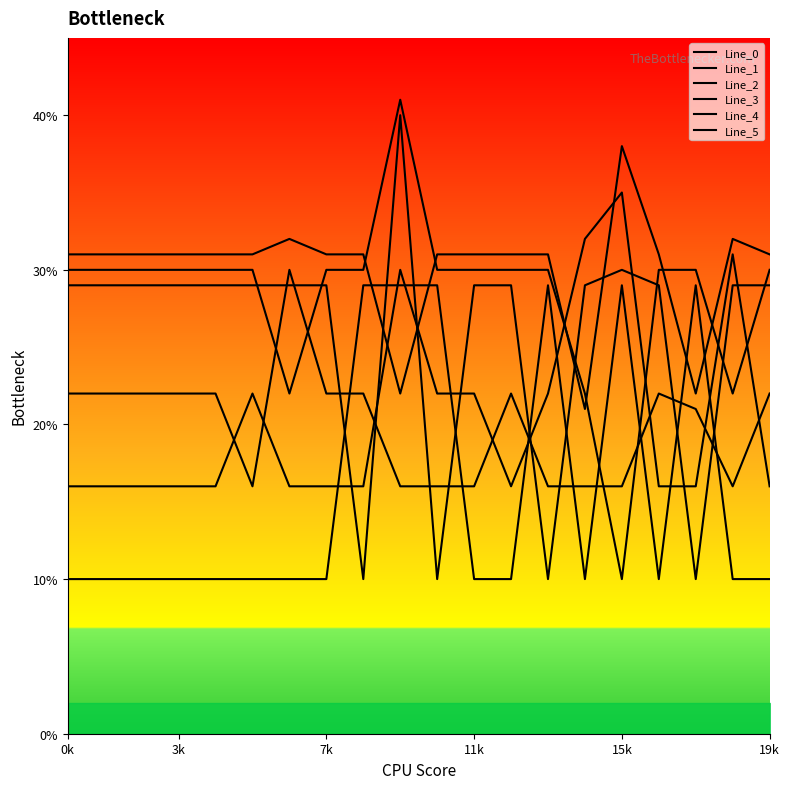

At 6, list the series in order from largest to smallest.

Line_5, Line_4, Line_0, Line_2, Line_3, Line_1